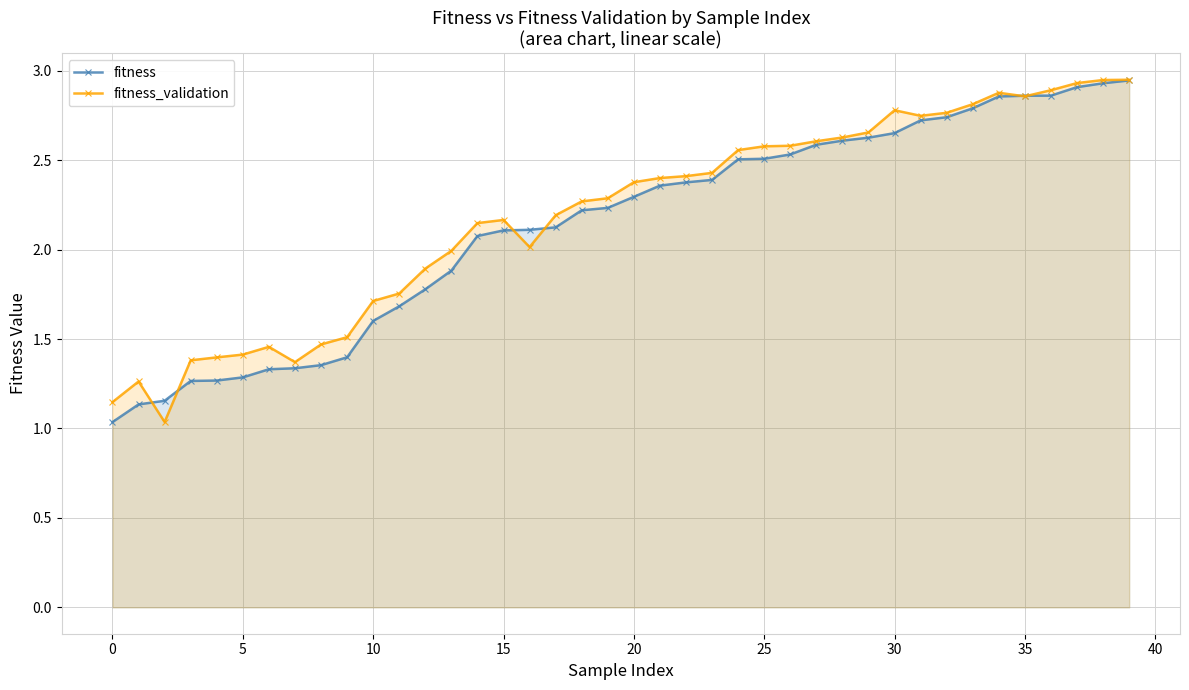

What is the sum of all fitness_validation values?

87.7